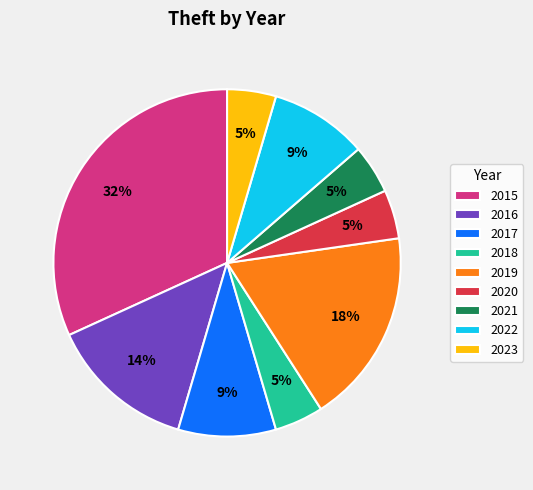

True or false: 2021 accounts for 5% of the total.

True